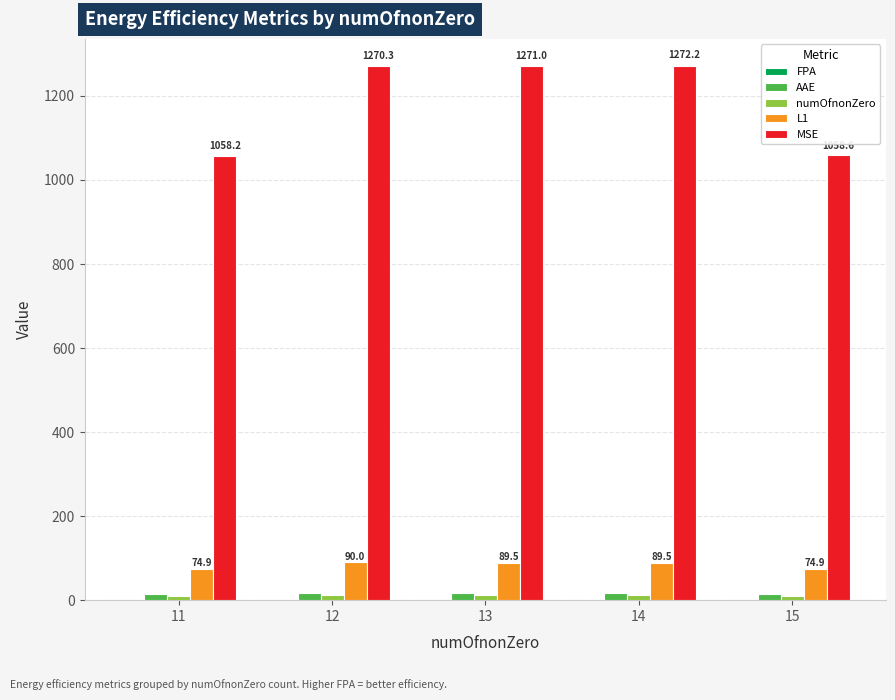

Which series changed the most between 12 and 15?

MSE